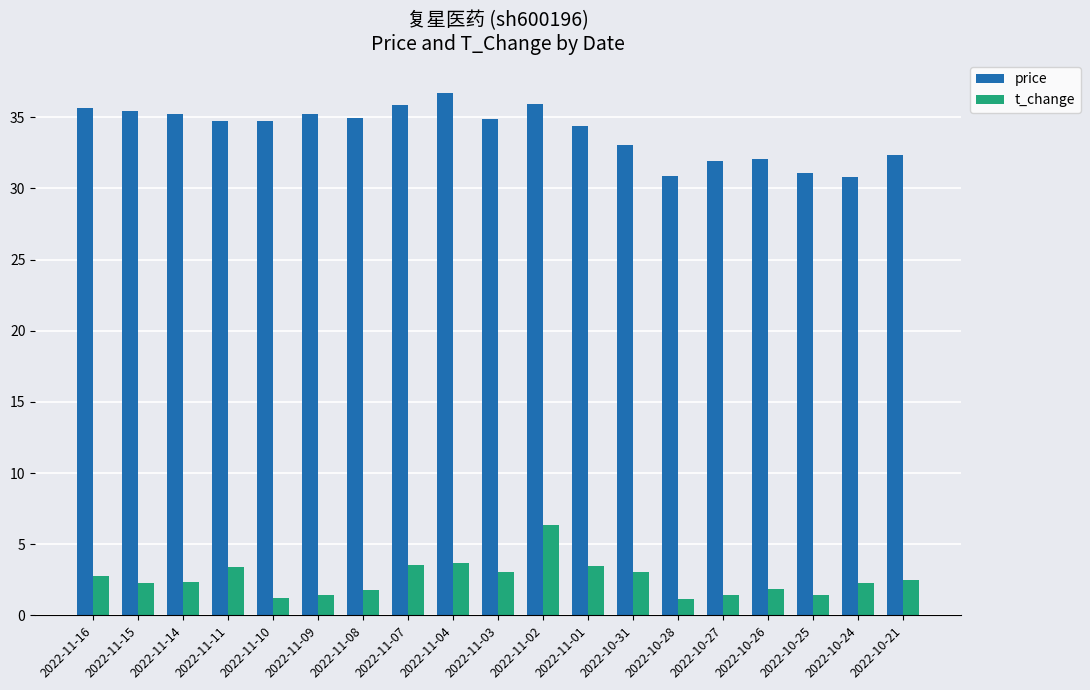

True or false: price has a value of 31.9 at 2022-10-27.

True